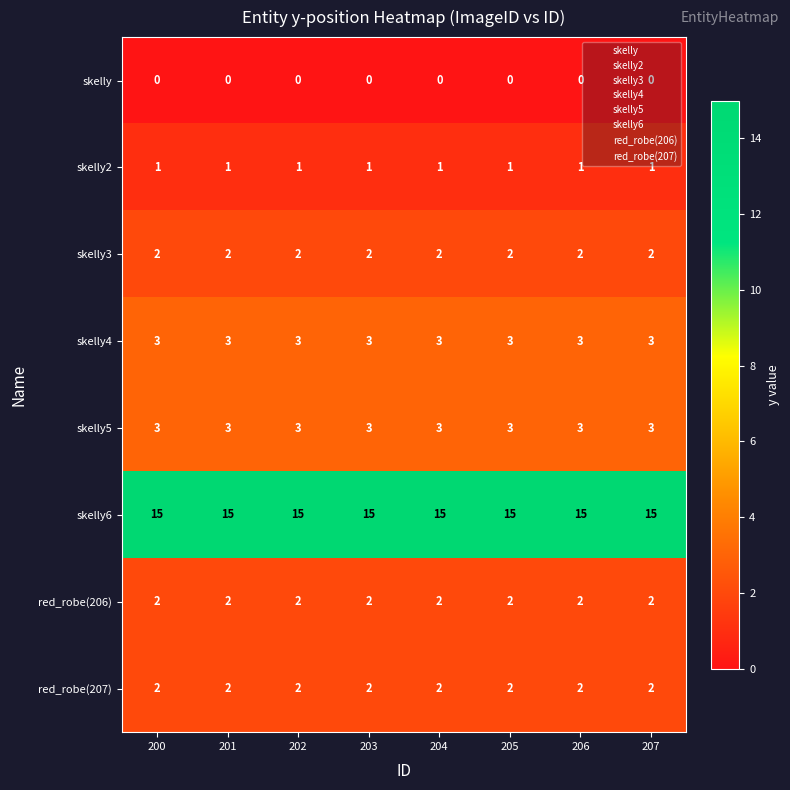

What is the difference between the highest and lowest values at 202?

15